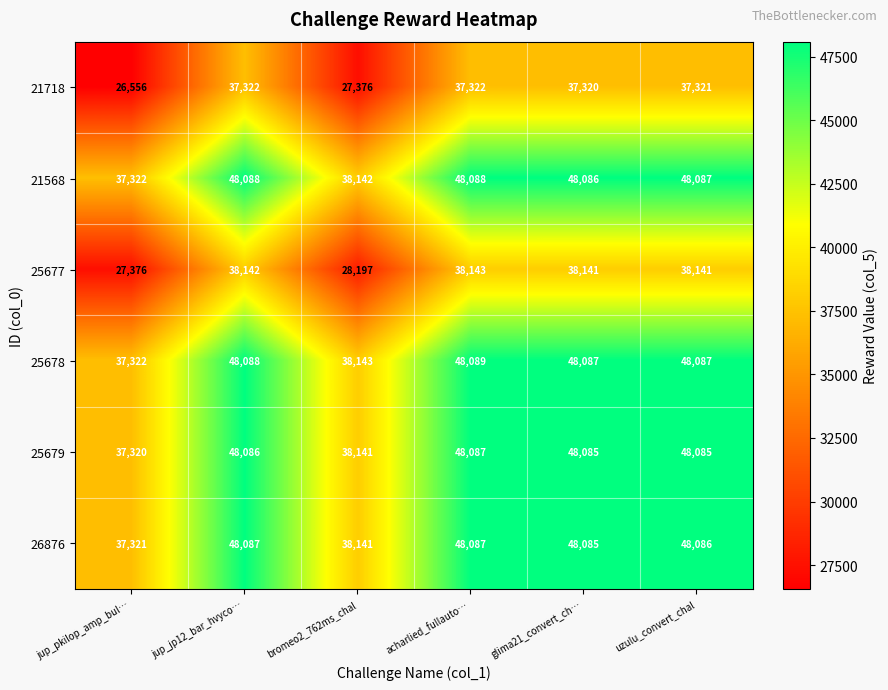

What is the difference between the highest and lowest values at bromeo2_762ms_chal?

10767